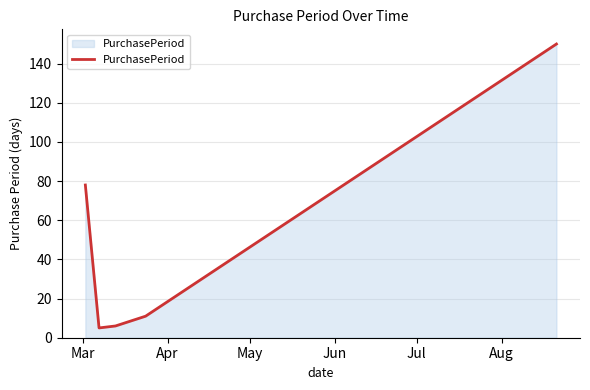

How many lines are shown in the chart?

1